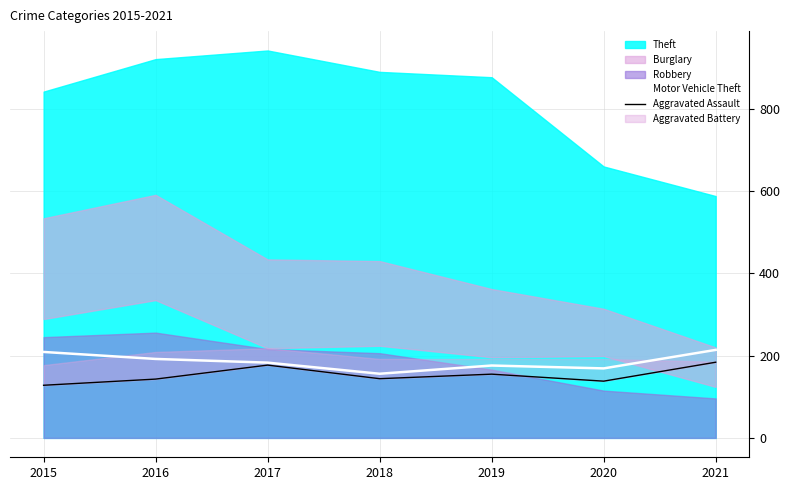

The value of Motor Vehicle Theft at 2018 is 156. True or false?

True